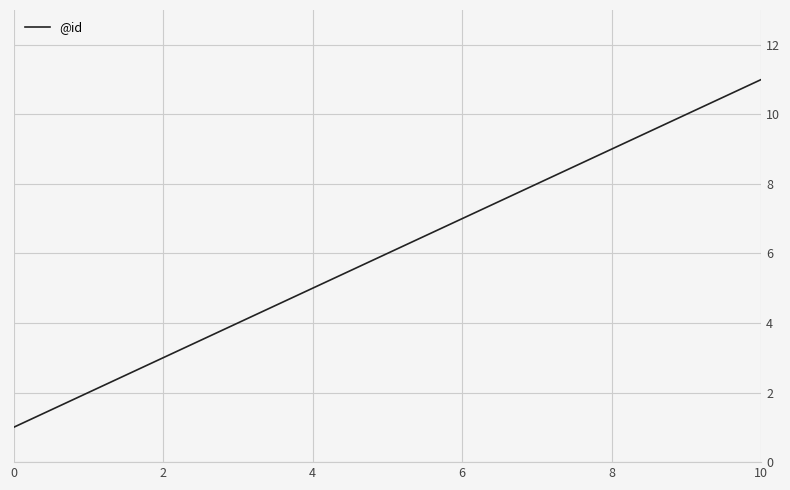

What is the difference between the maximum and minimum values?

10